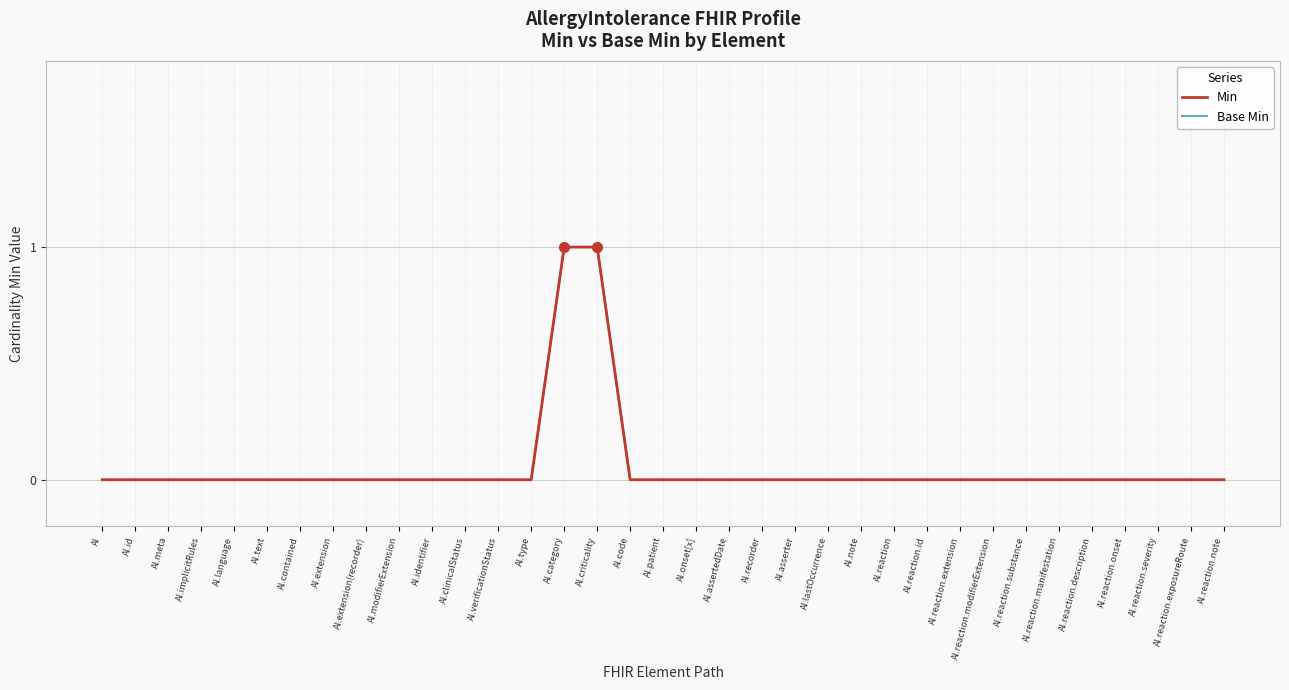

Between AI.patient and AI.reaction.note, which series saw the biggest shift?

Min